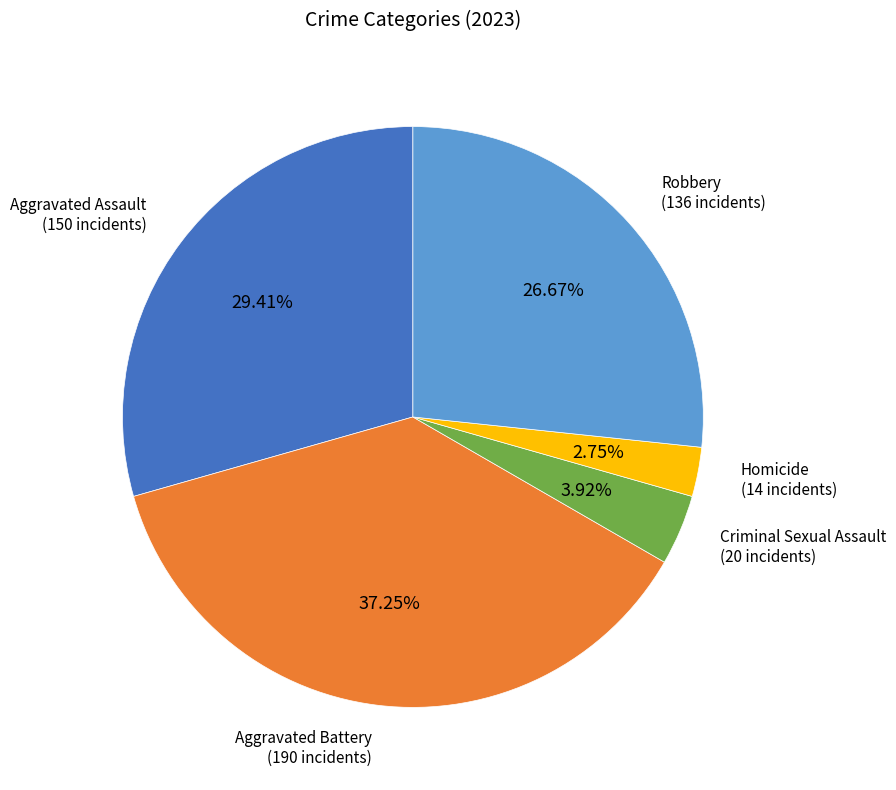

Does any single category account for the majority?

No